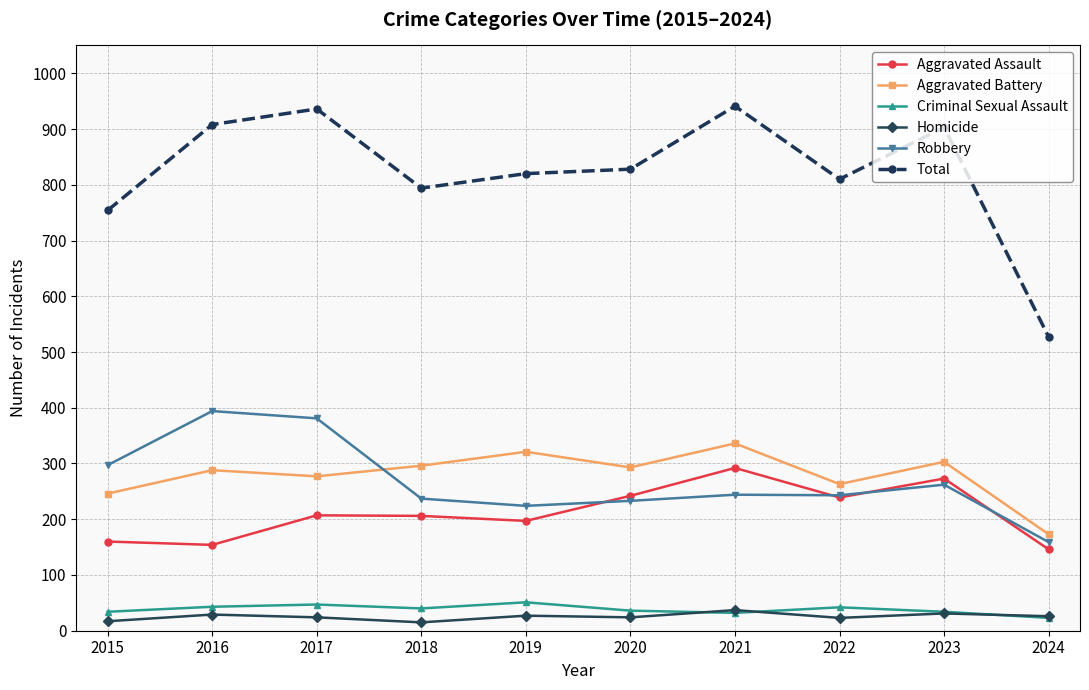

What is the average value of the Aggravated Battery series?

280